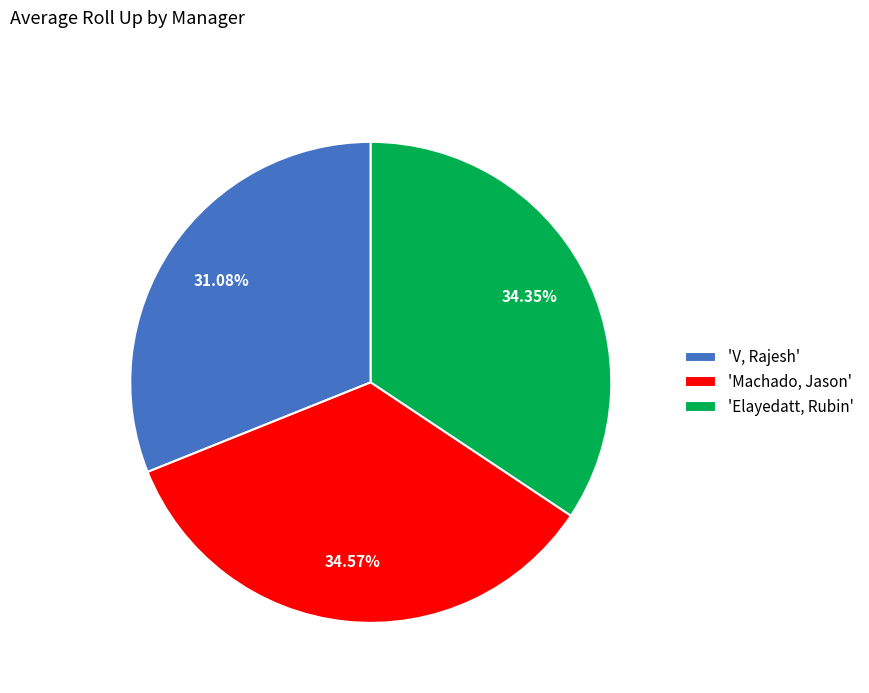

Is there a majority slice in this chart?

No